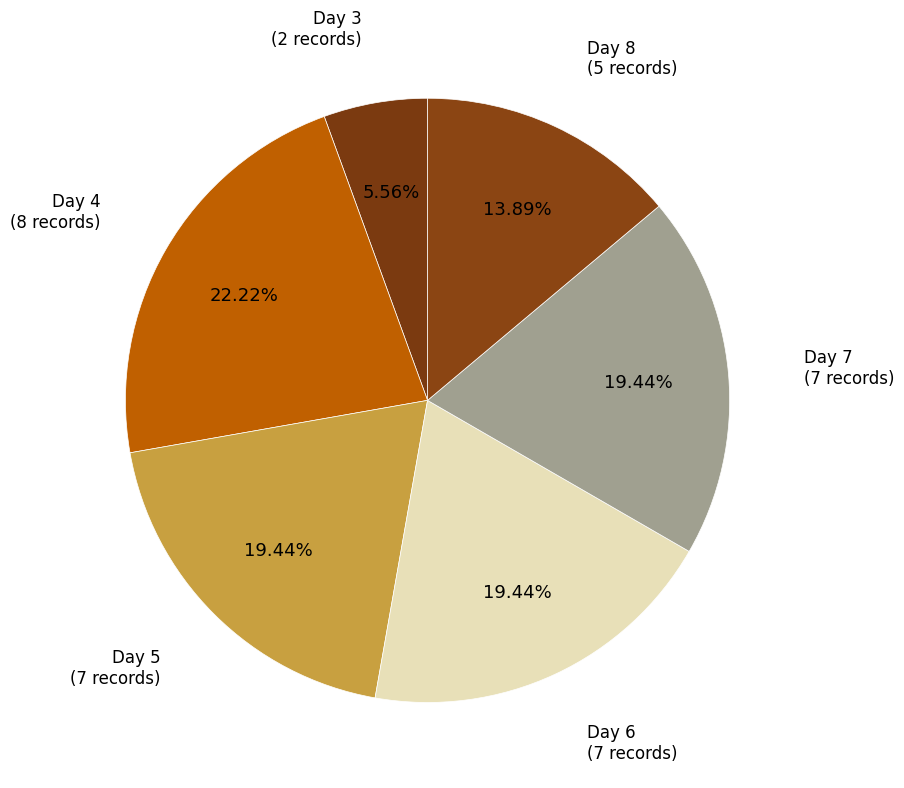

How many segments does this pie chart have?

6